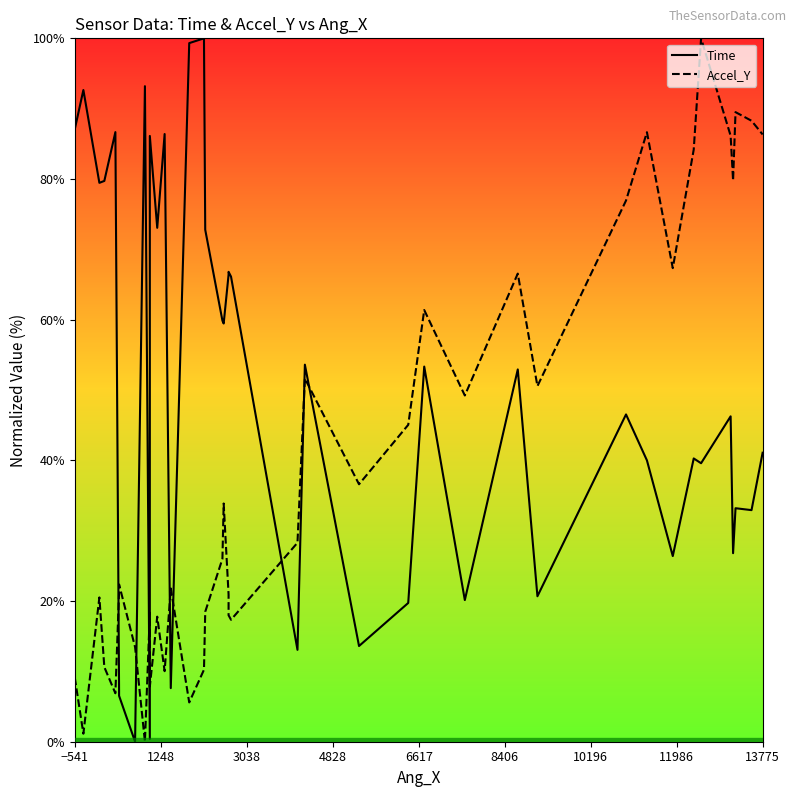

Is it true that Time equals 47.5 at 10?

False